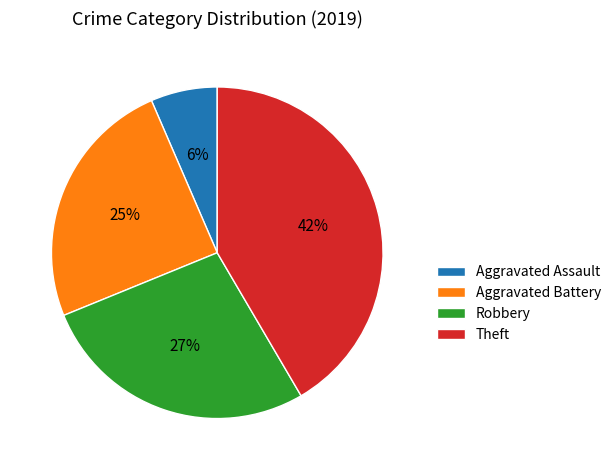

Between Robbery and Theft, which is larger?

Theft